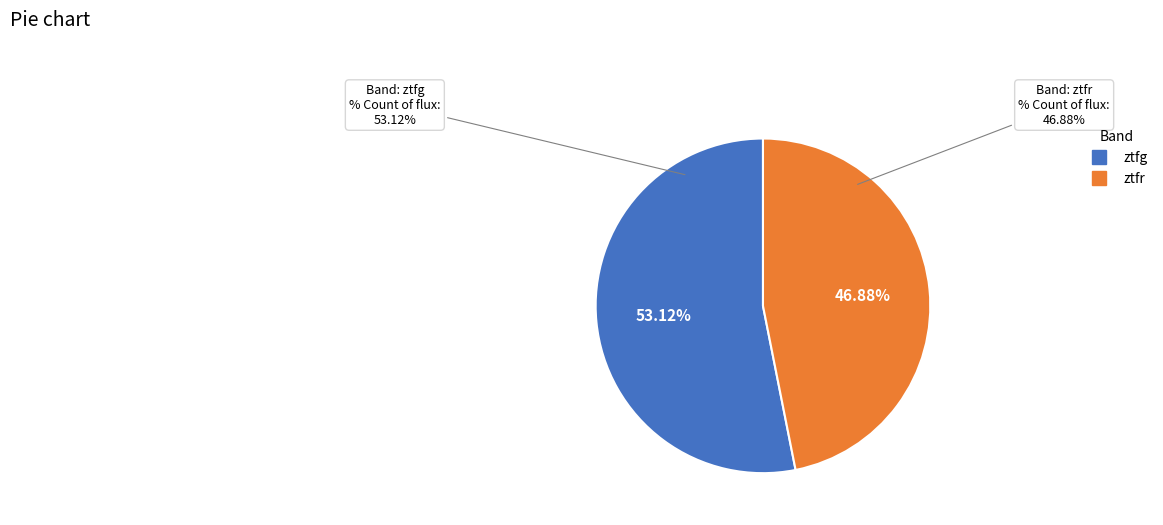

Does ztfr account for over 50% of the chart?

No